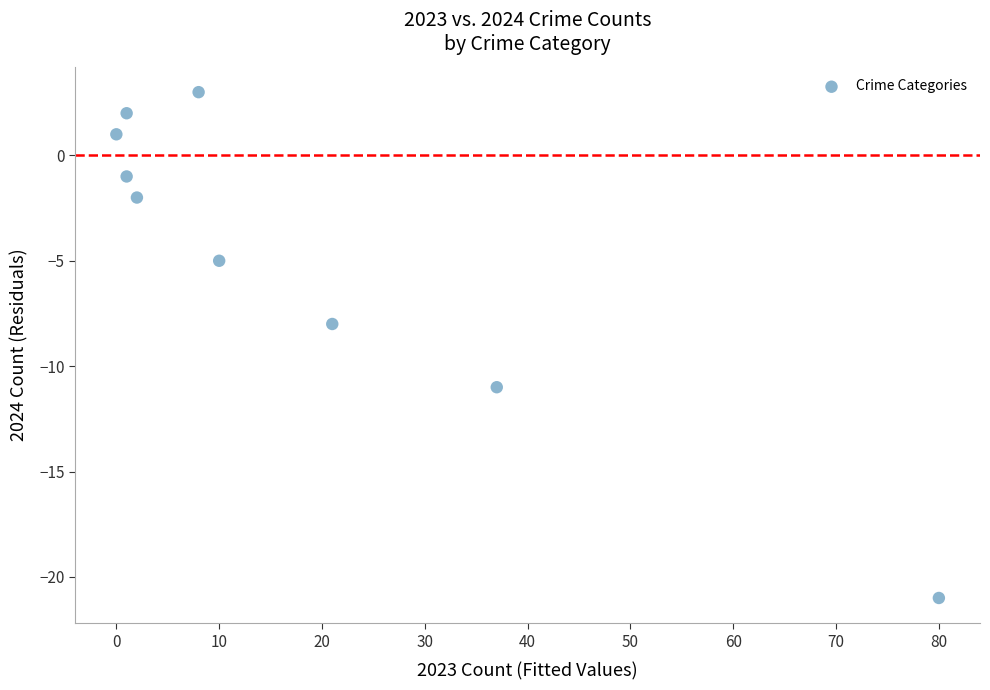

What is the range of X values (max minus min)?

80